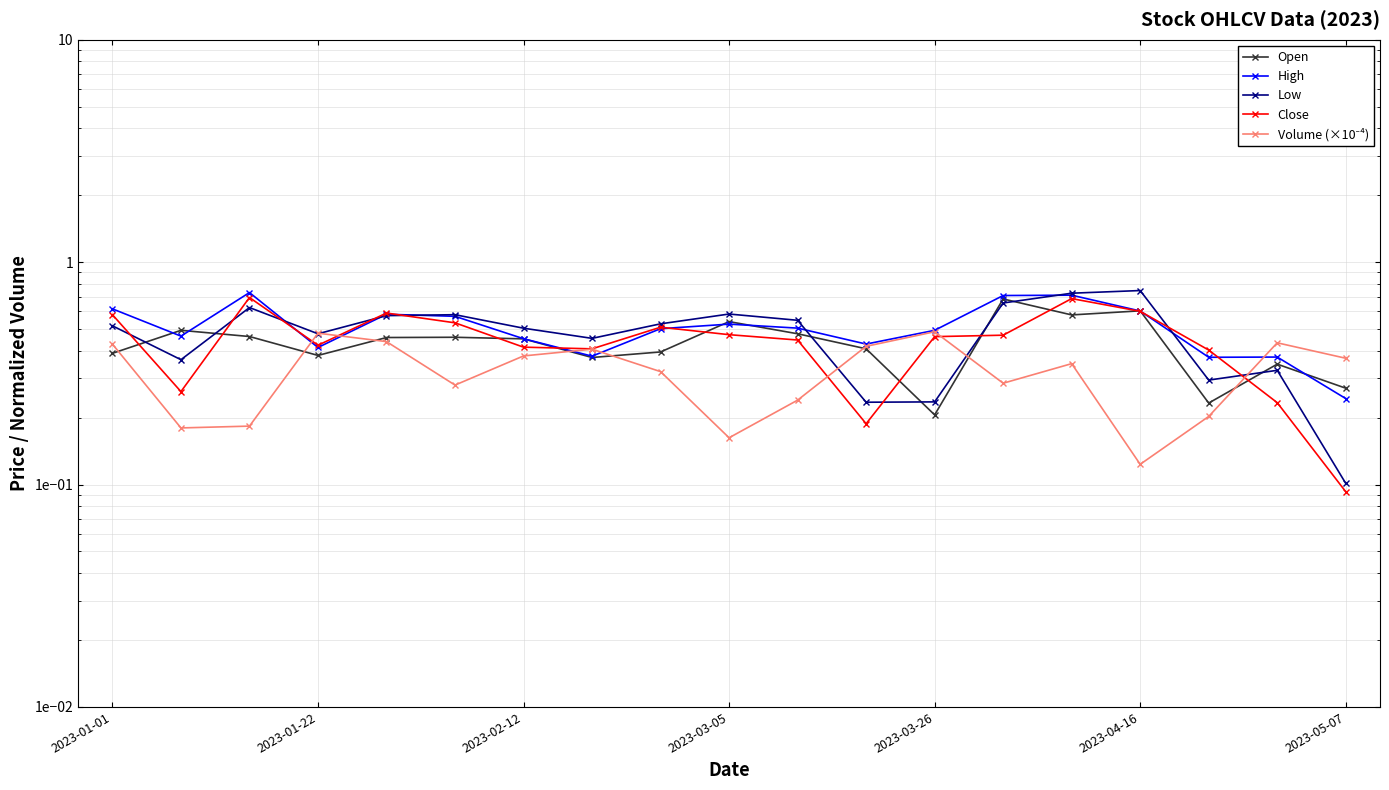

Does the chart display data point markers on the line(s)?

Yes